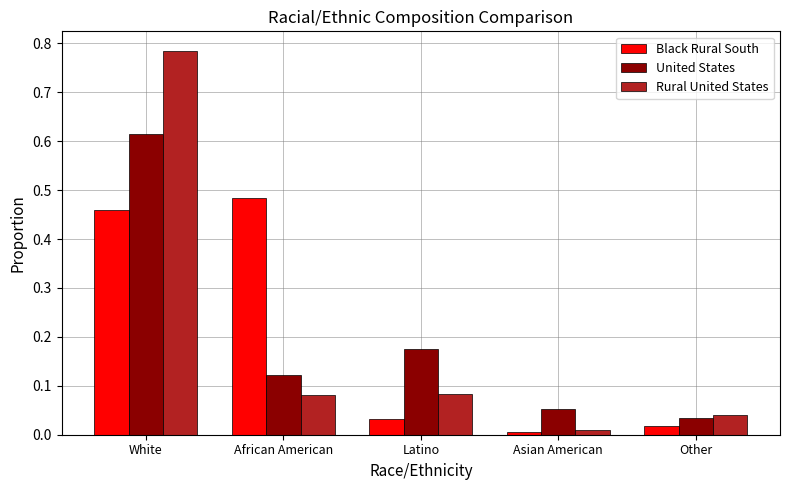

How many bars are there in total?

15